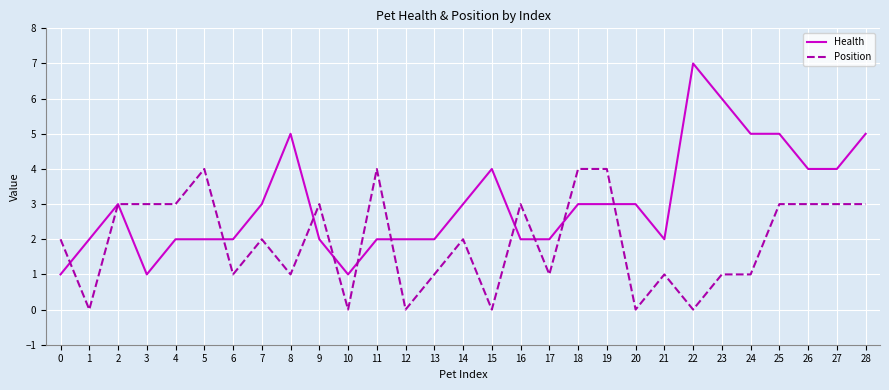

What is the sum of all Health values?

88